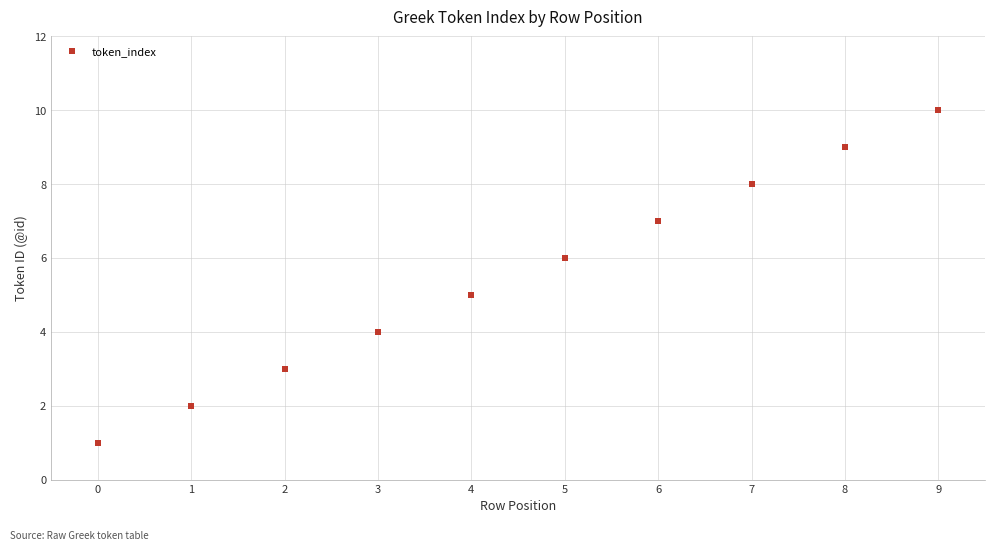

What is the range of Y values (max minus min)?

9